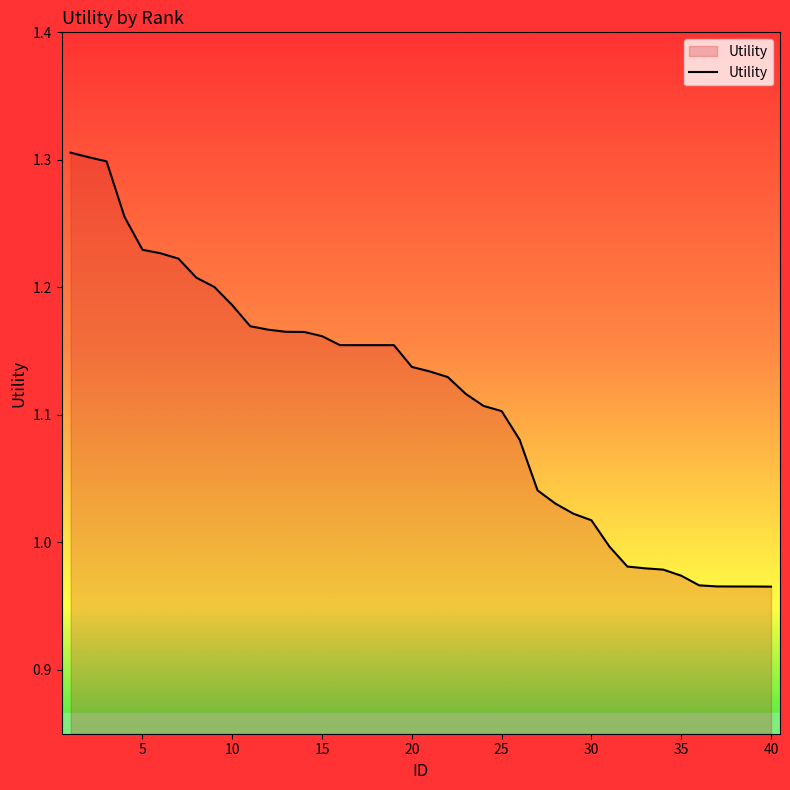

Does the chart display data point markers on the line(s)?

No